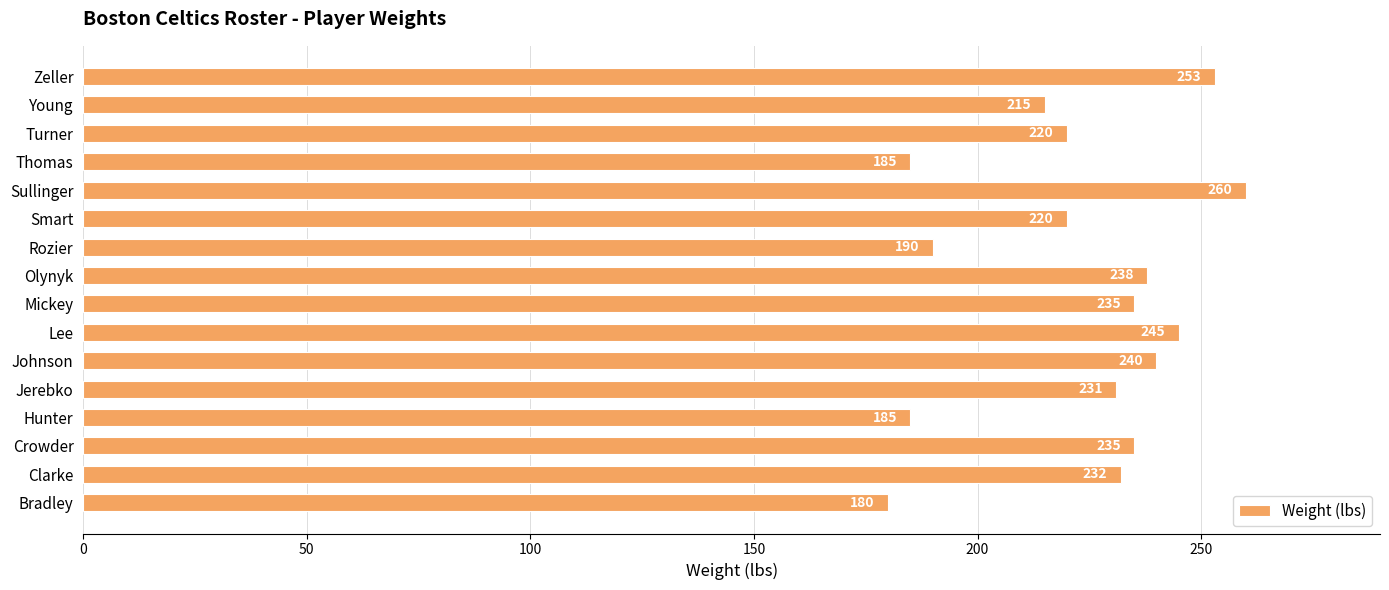

Are the bars horizontal?

Yes